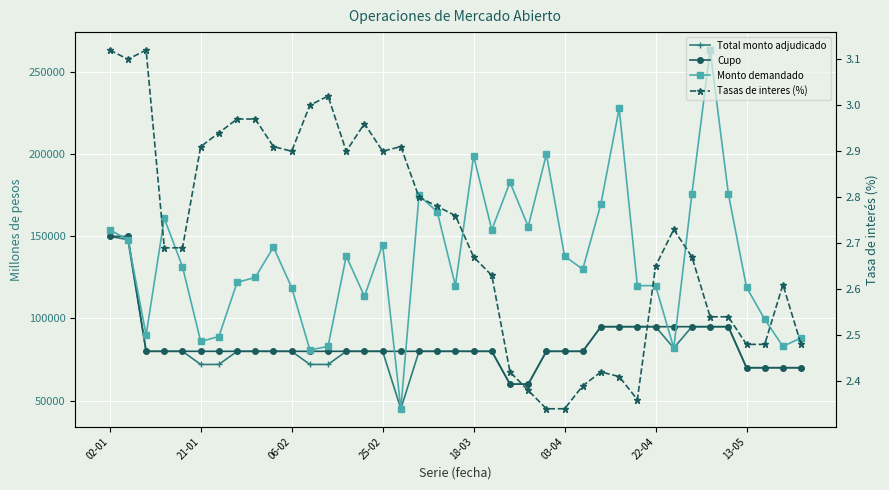

What is the maximum value for Monto demandado?

263500.0